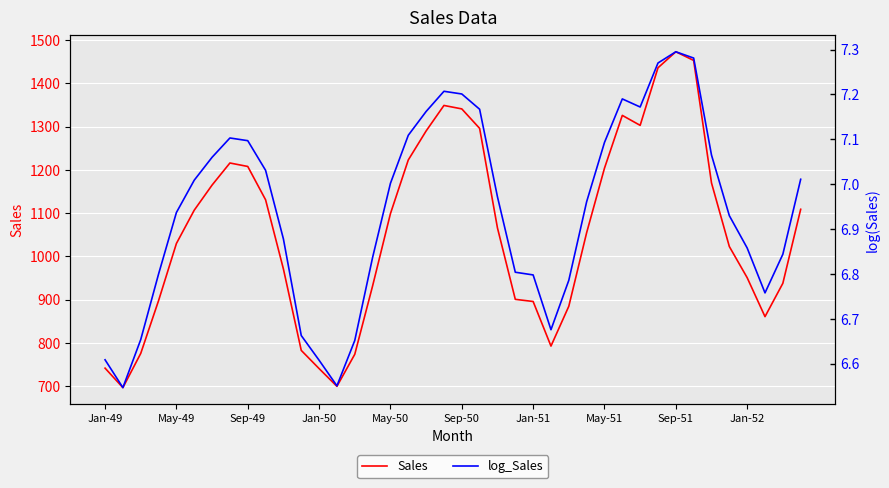

What is the difference between the highest and lowest values at 35?

1016.1